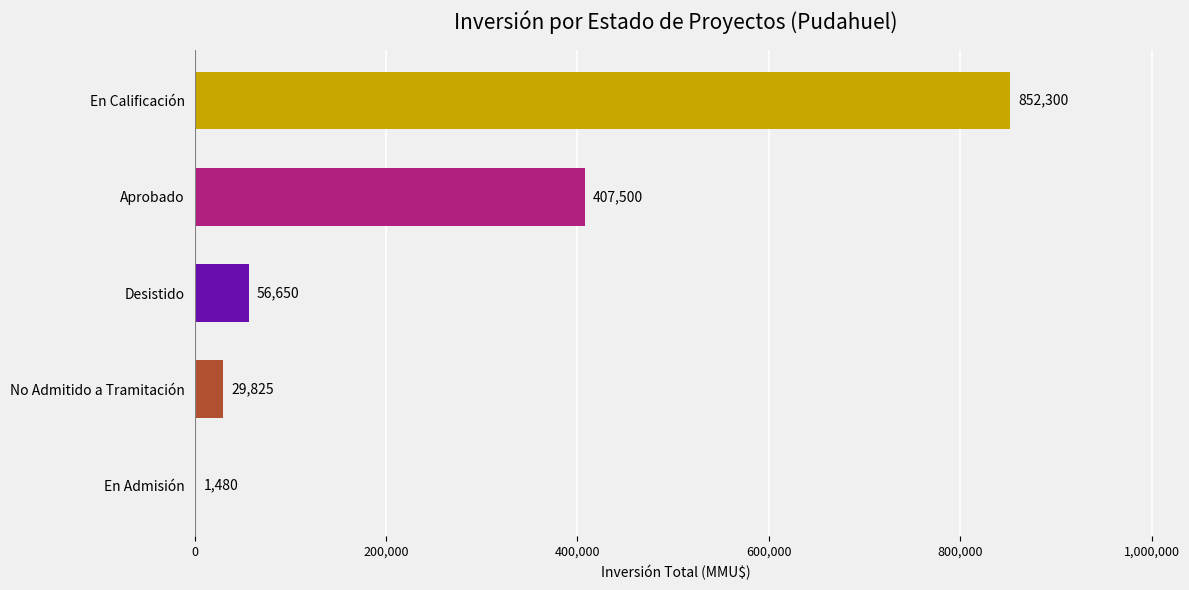

What is the sum of the values at Aprobado and Desistido?

464150